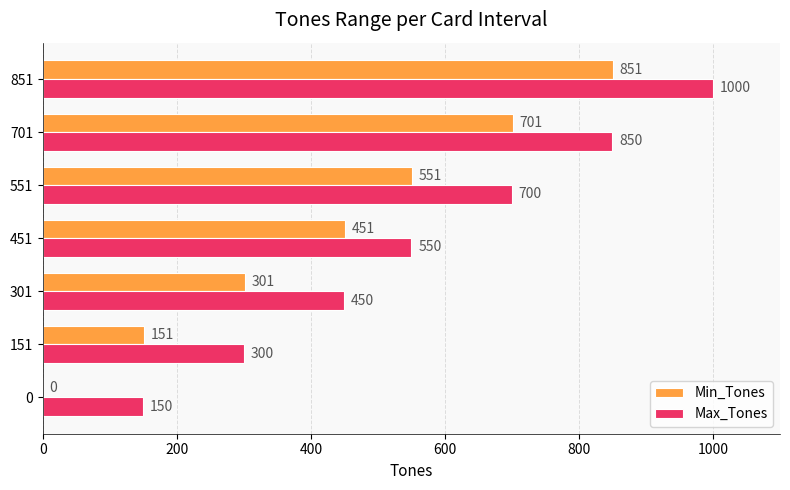

At which category is the sum across all series the highest?

851